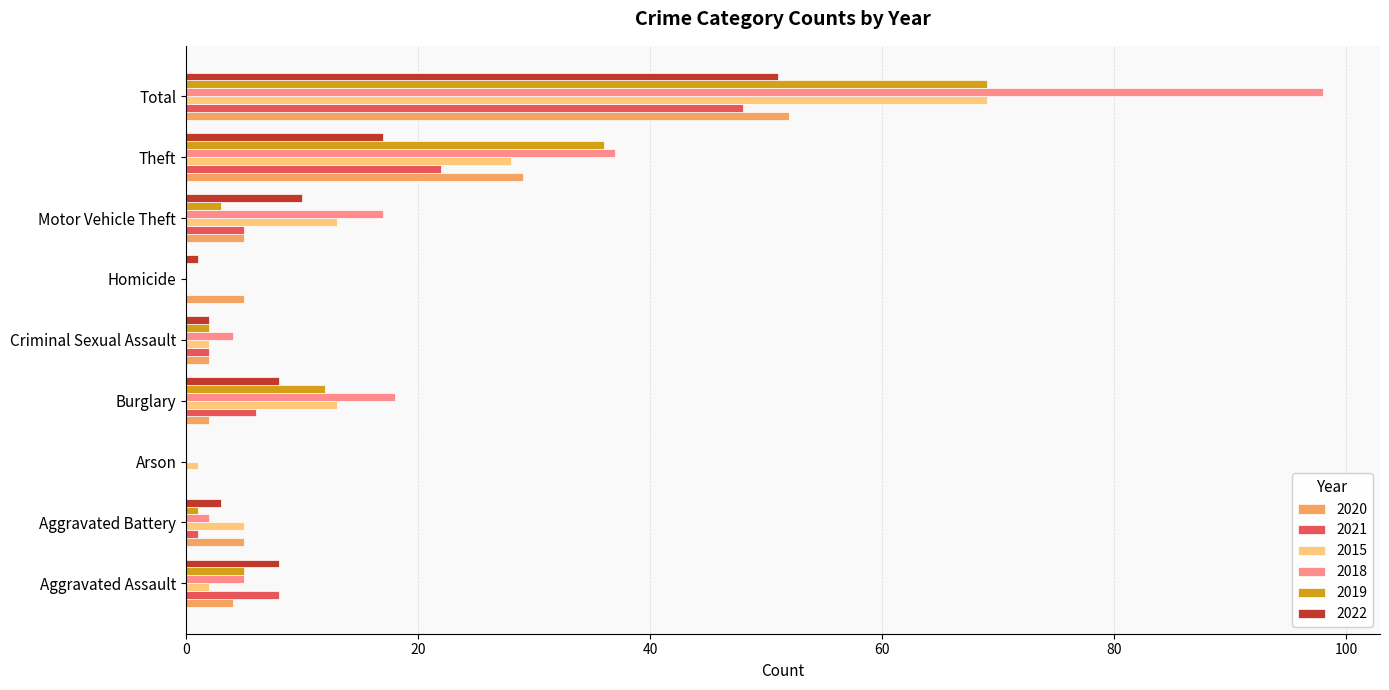

At which category is the sum across all series the highest?

Total